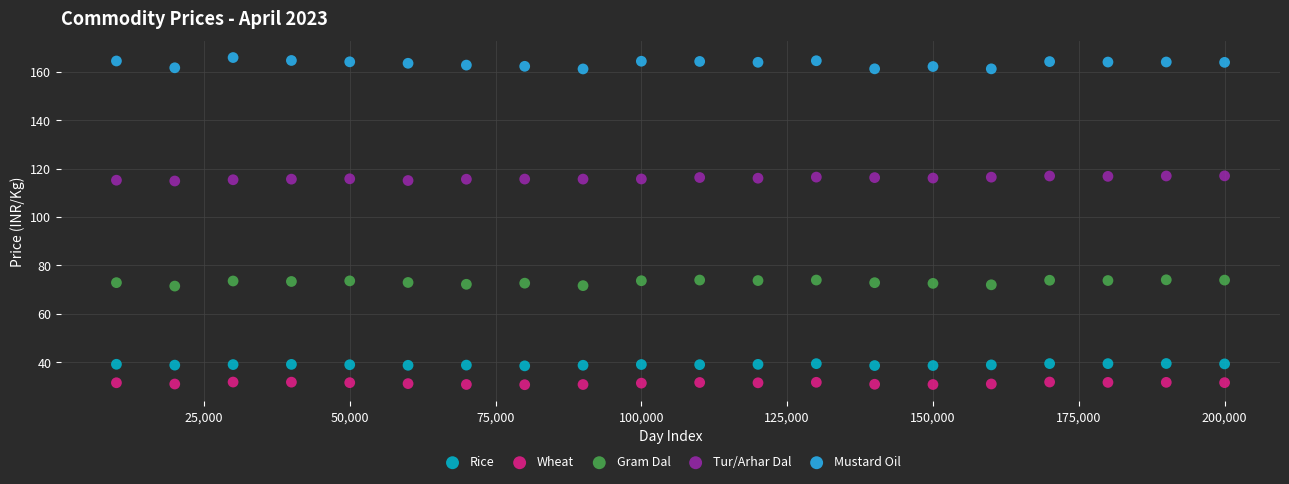

Which series reaches the maximum Y coordinate?

Mustard Oil